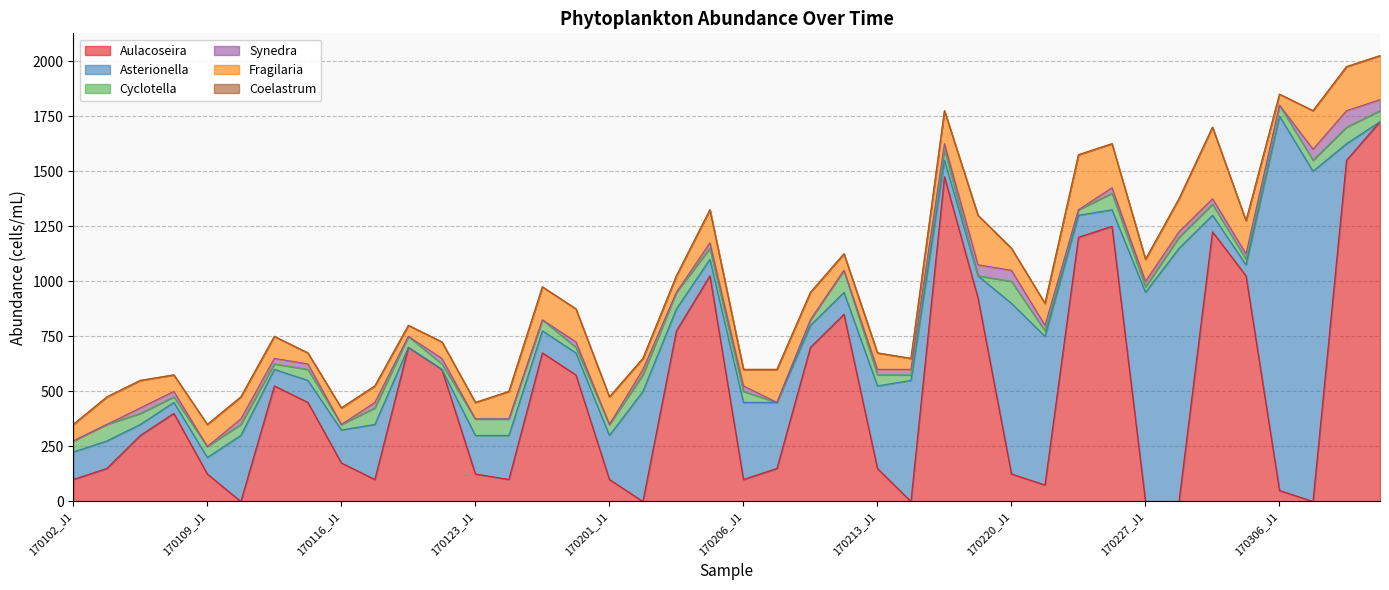

In Synedra, how many points are higher than both neighbors (excluding endpoints)?

5